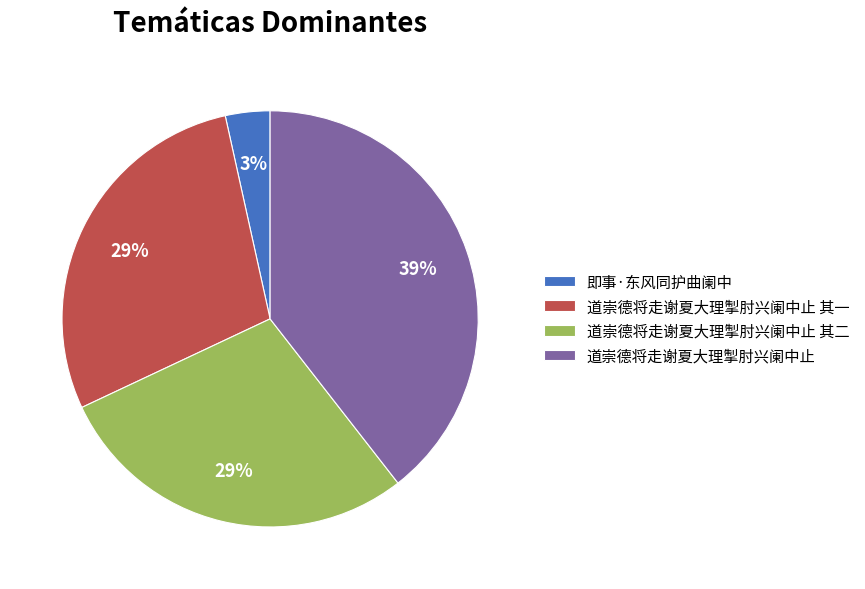

Count the number of slices in the pie.

4